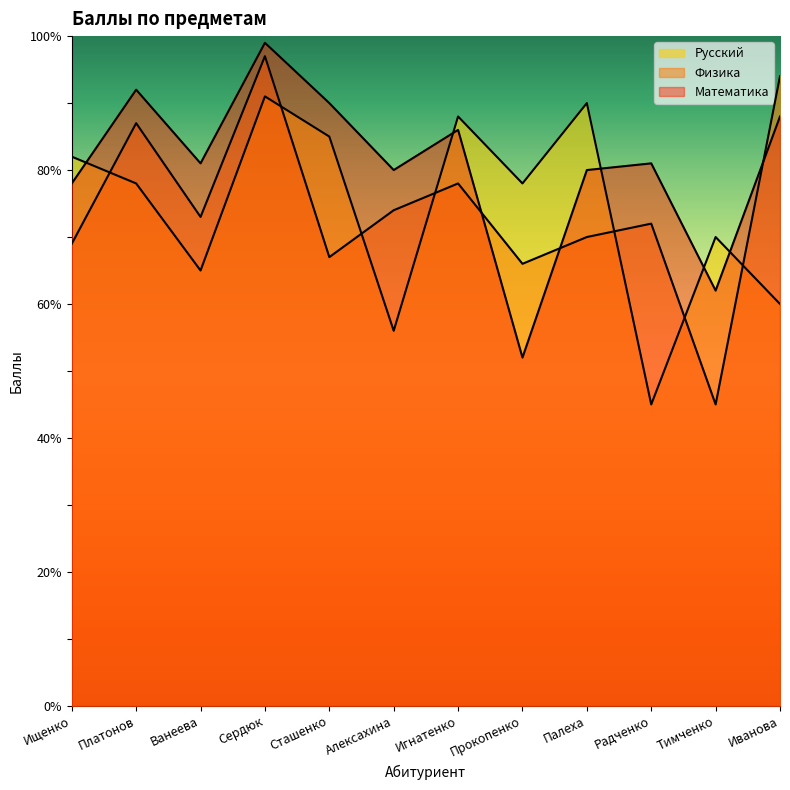

True or false: Русский has more than 0 interior local peaks.

True